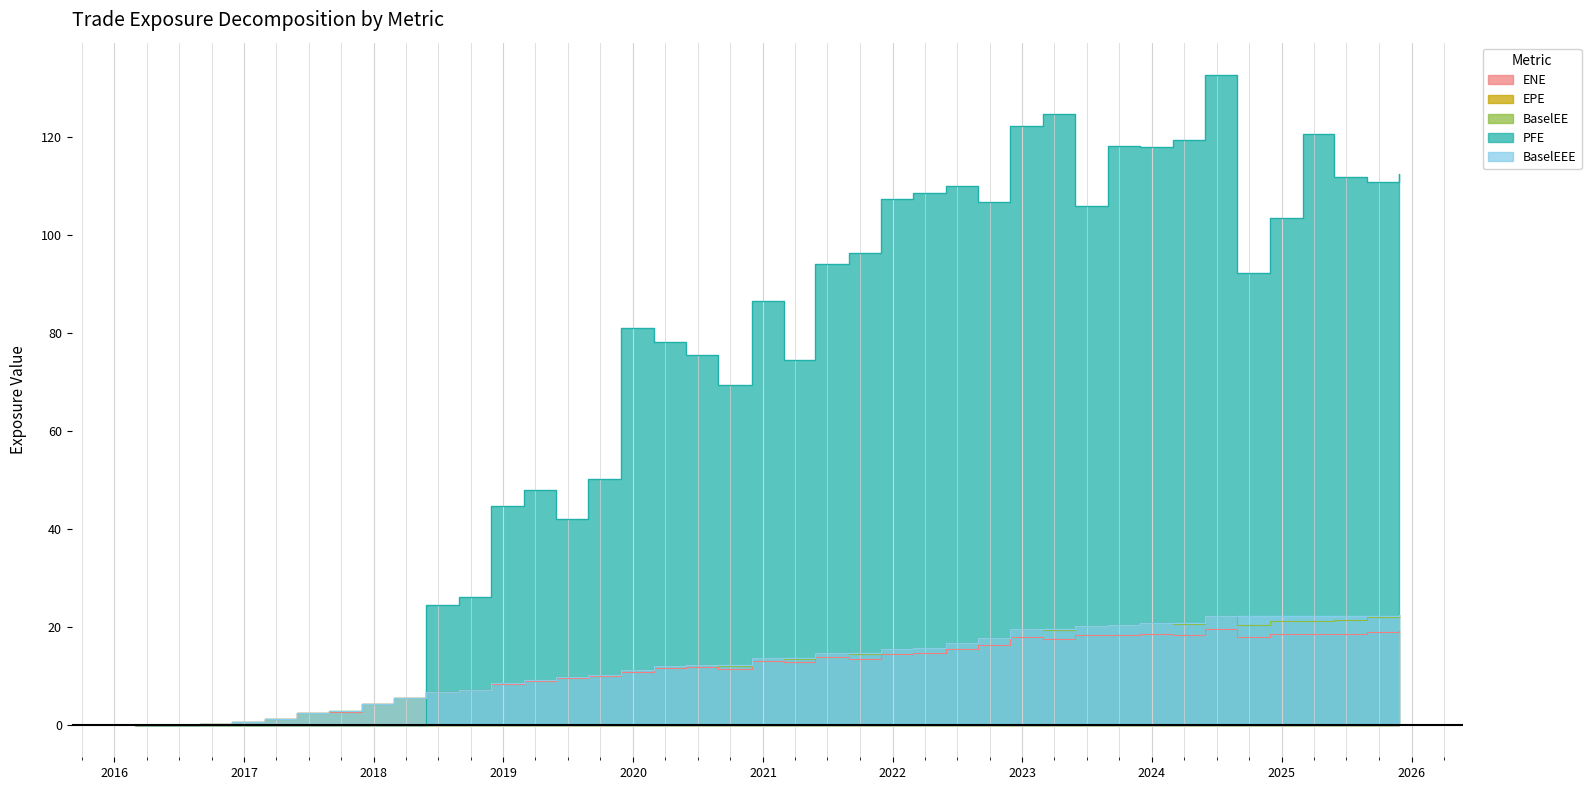

At which category does the chart reach its peak across all series?

2024-05-28